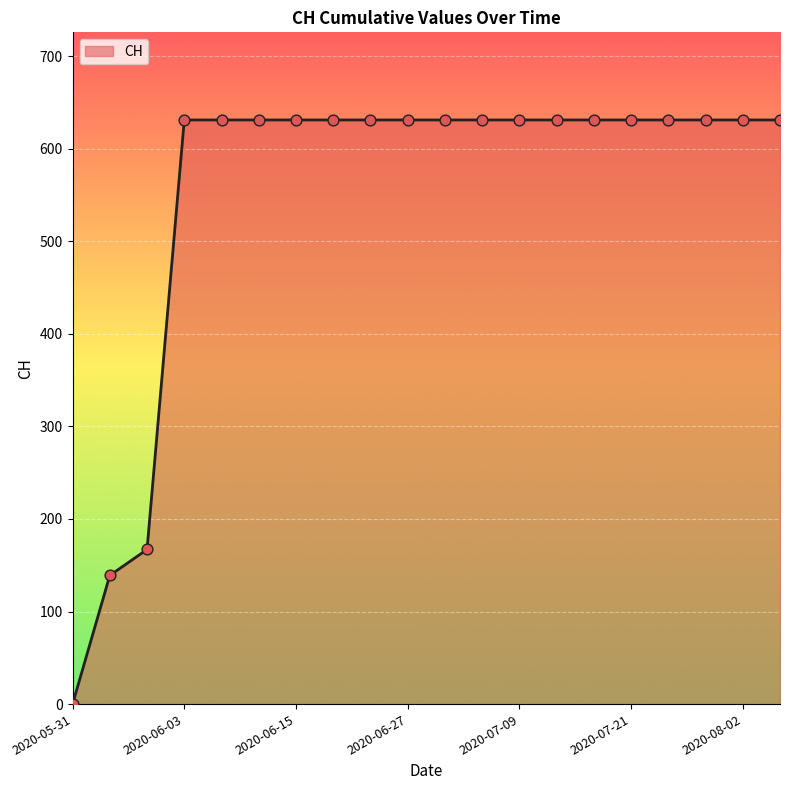

What is the greatest value displayed?

631